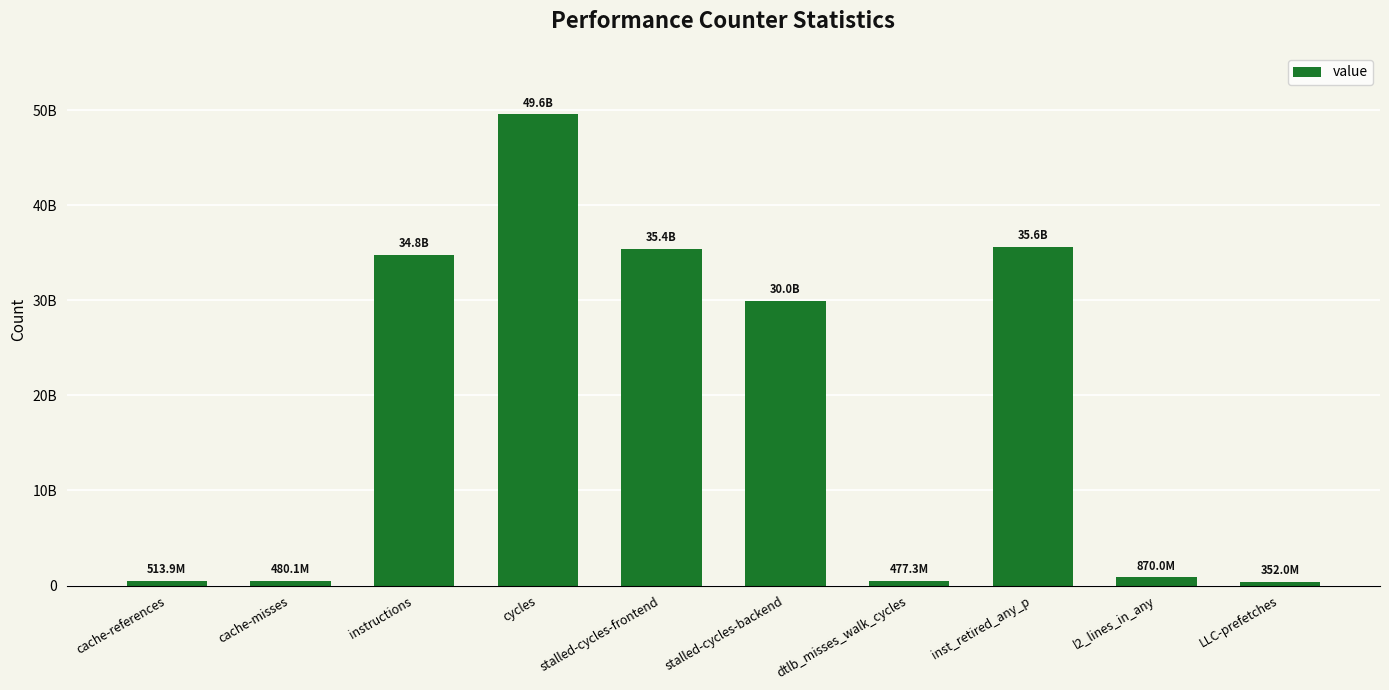

What is the smallest value displayed?

352017480